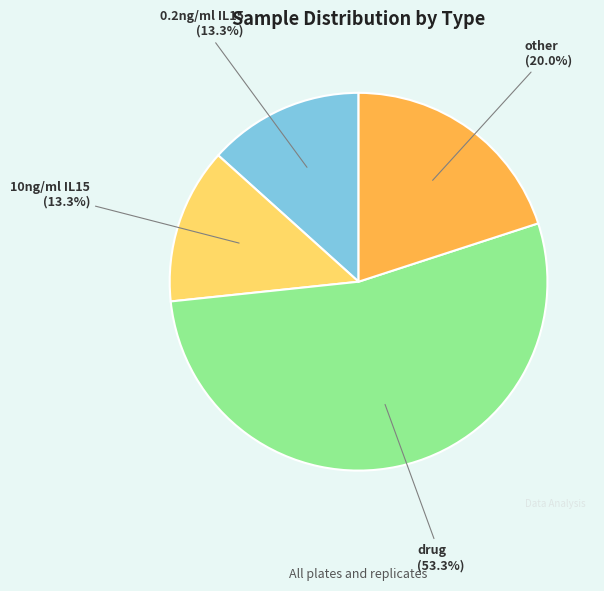

To the nearest percent, what is the difference between the largest and smallest slice percentages?

40%